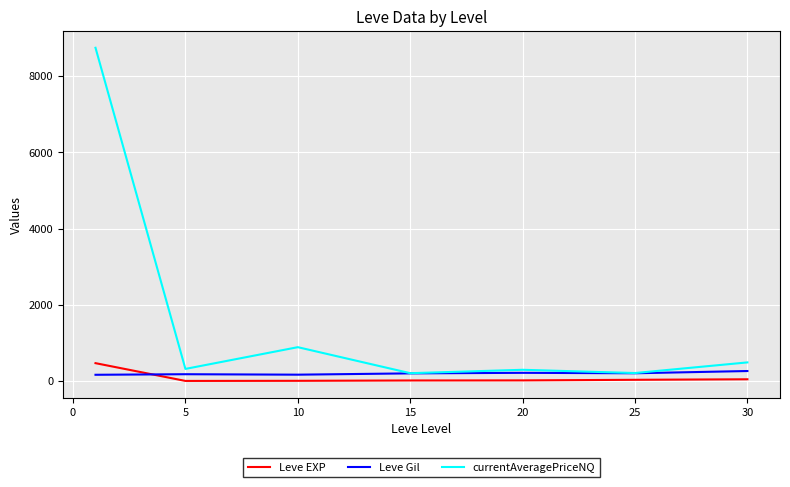

Rank the series by their maximum value, from lowest to highest.

Leve Gil, Leve EXP, currentAveragePriceNQ